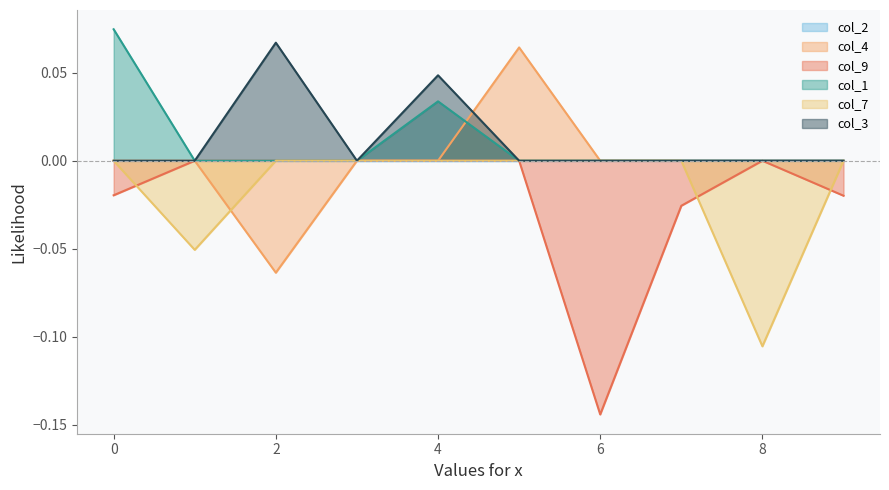

True or false: col_7 has a value of 0.0 at 7.

False